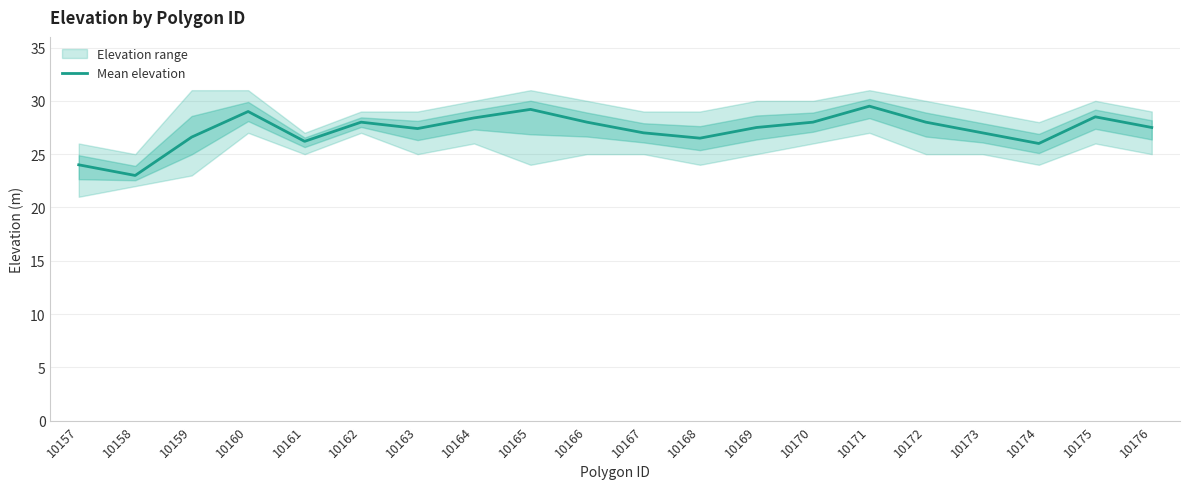

Reading right to left, extract all data points from this chart.

27.5	28.5	26.0	27.0	28.0	29.5	28.0	27.5	26.5	27.0	28.0	29.2	28.4	27.4	28.0	26.2	29.0	26.6	23.0	24.0